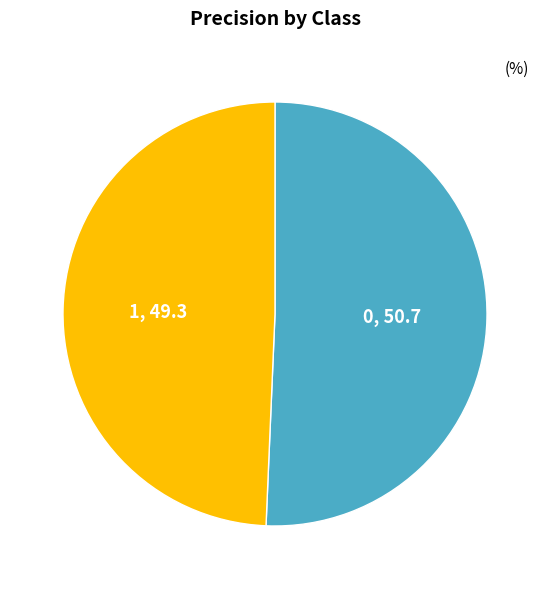

Is there a majority slice in this chart?

Yes